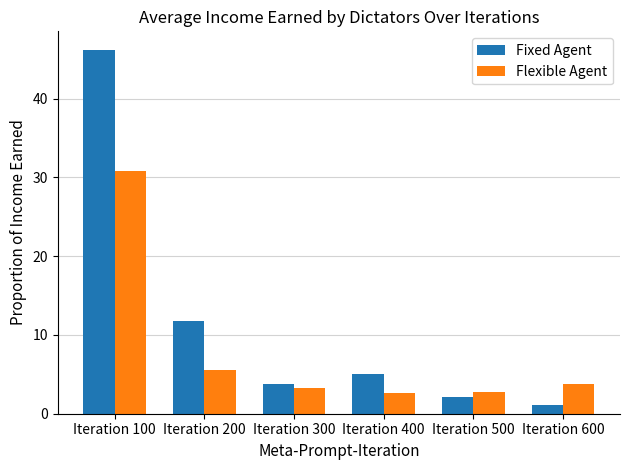

What is the difference between the highest and lowest values at Iteration 100?

15.4